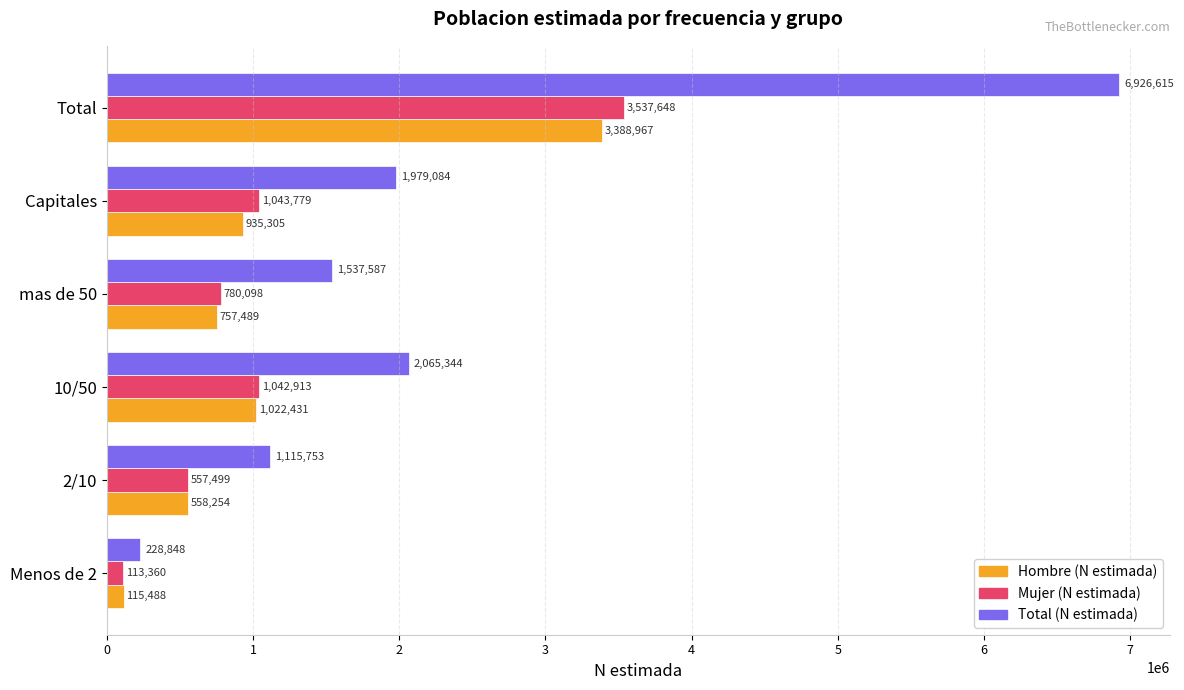

What is the difference between the Hombre (N estimada) values at Total and 2/10?

2830713